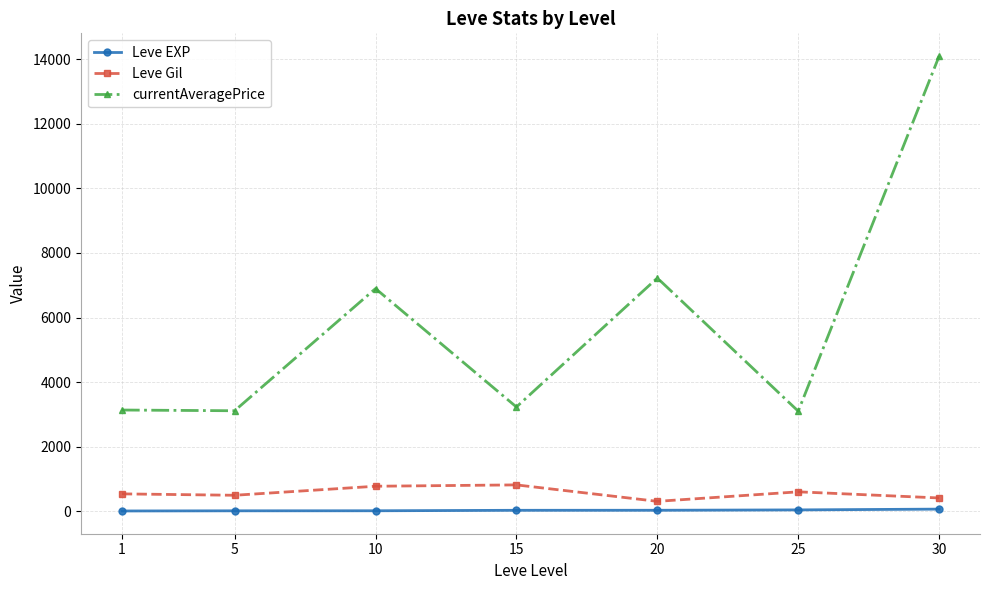

What is the greatest value displayed?

14105.5